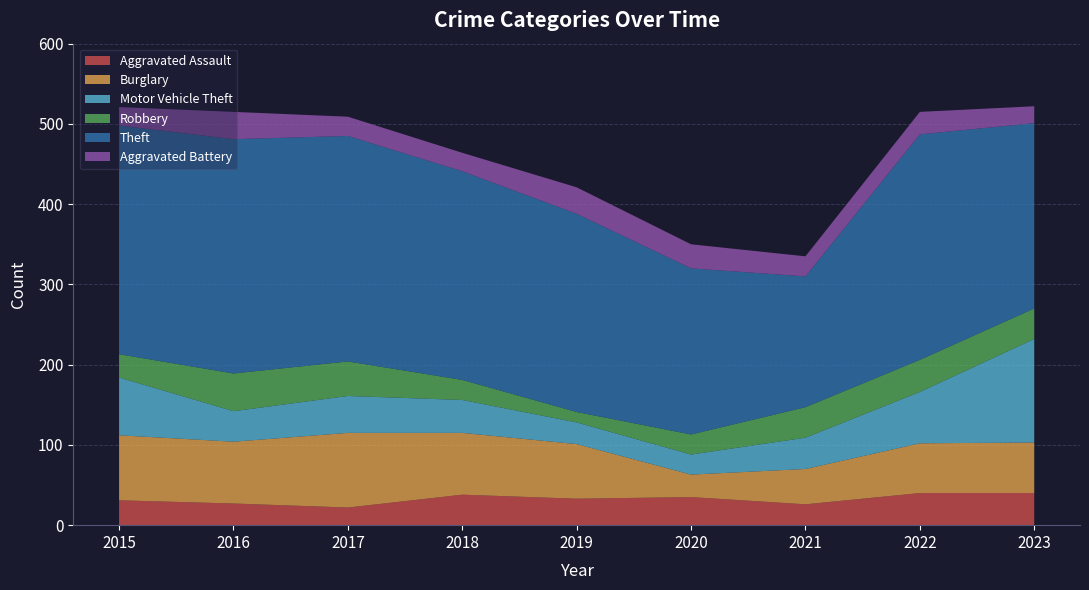

Reading left to right, extract all data points from this chart.

Aggravated Assault: 2015=31	2016=27	2017=22	2018=38	2019=33	2020=35	2021=26	2022=40	2023=40
Burglary: 2015=81	2016=77	2017=93	2018=77	2019=68	2020=28	2021=44	2022=62	2023=63
Motor Vehicle Theft: 2015=72	2016=38	2017=46	2018=41	2019=27	2020=25	2021=39	2022=64	2023=129
Robbery: 2015=29	2016=47	2017=43	2018=25	2019=13	2020=25	2021=38	2022=40	2023=38
Theft: 2015=285	2016=292	2017=281	2018=260	2019=247	2020=207	2021=163	2022=281	2023=231
Aggravated Battery: 2015=23	2016=34	2017=24	2018=23	2019=33	2020=30	2021=25	2022=28	2023=21